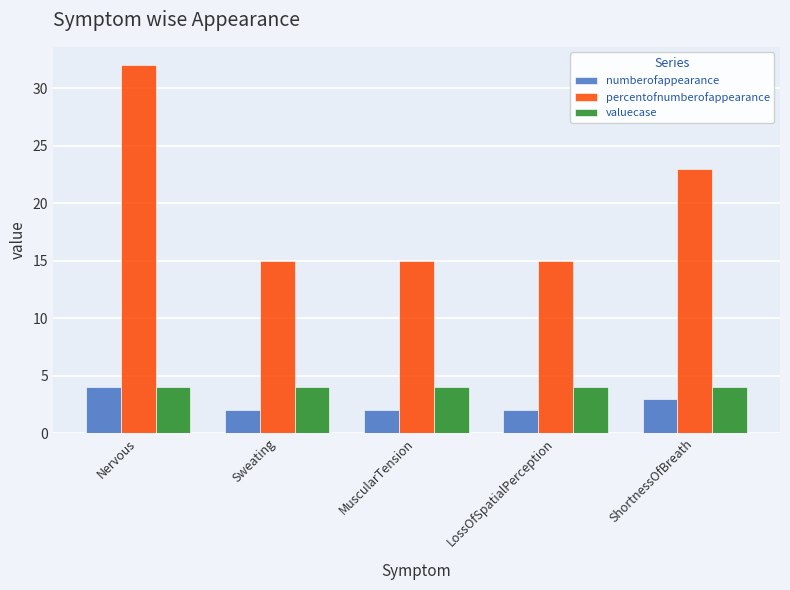

Reading left to right, what are all the values shown in this chart?

numberofappearance: 4	2	2	2	3
percentofnumberofappearance: 32	15	15	15	23
valuecase: 4	4	4	4	4